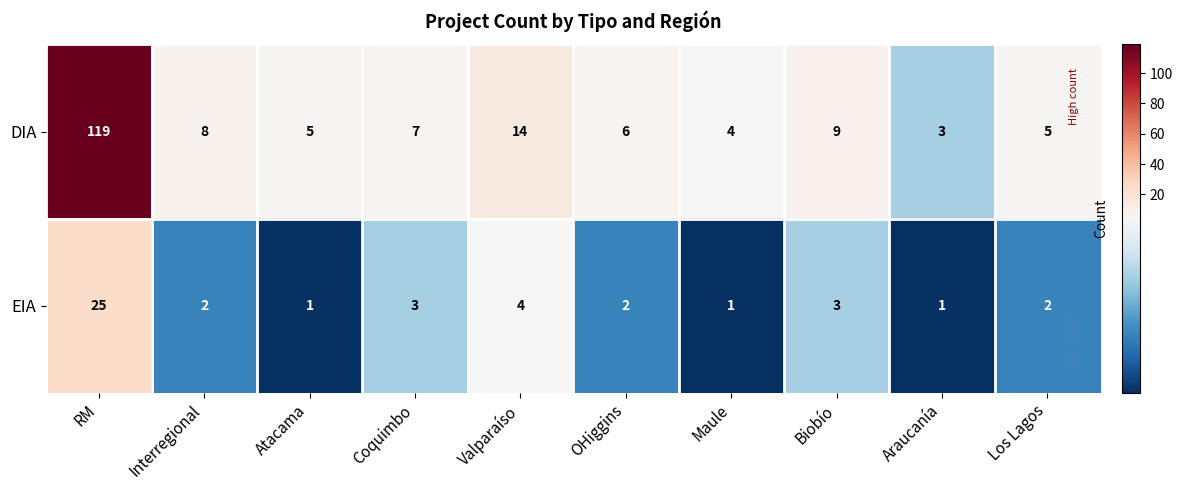

How many distinct data groups are displayed?

2